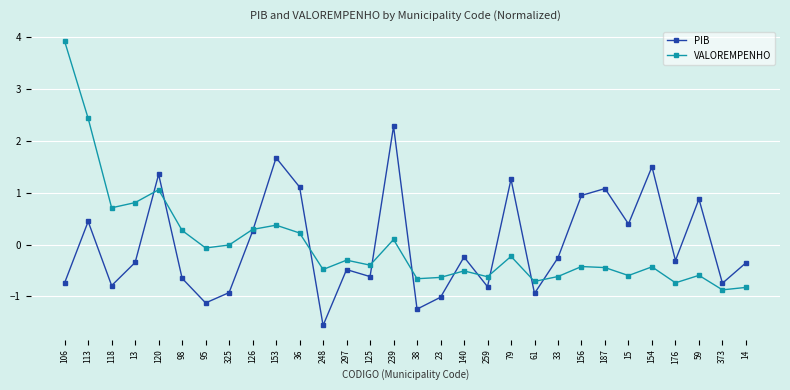

At which category does the chart reach its minimum across all series?

248